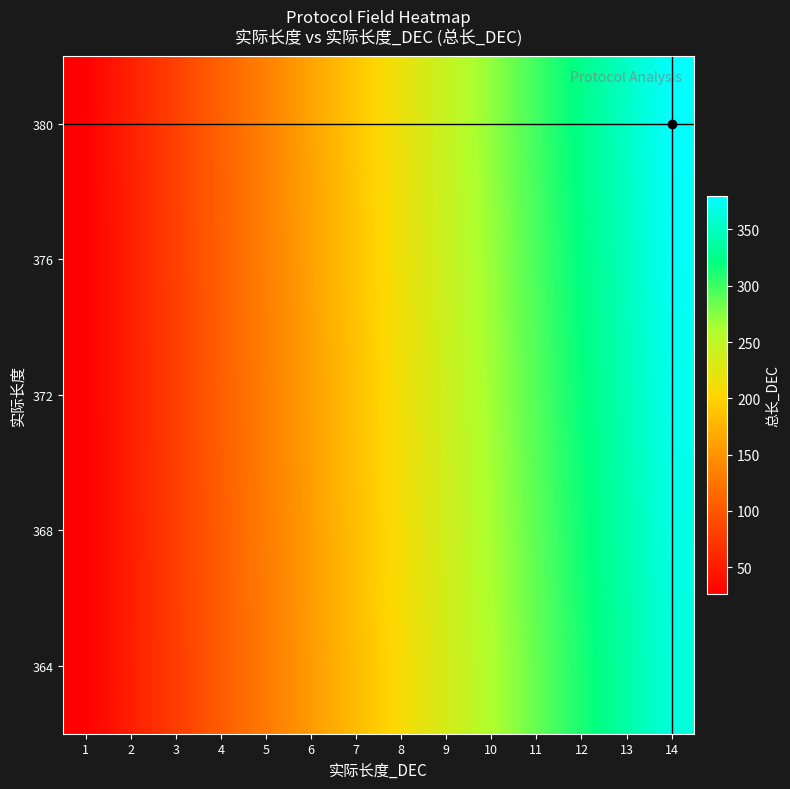

At 14, list the series in order from smallest to largest.

364, 368, 372, 376, 380